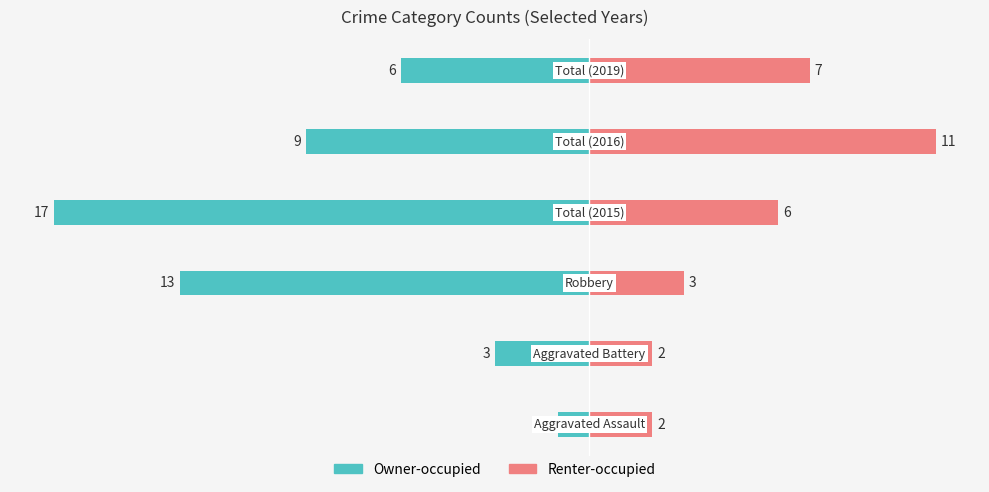

How many values in the Owner-occupied series are below -6?

3